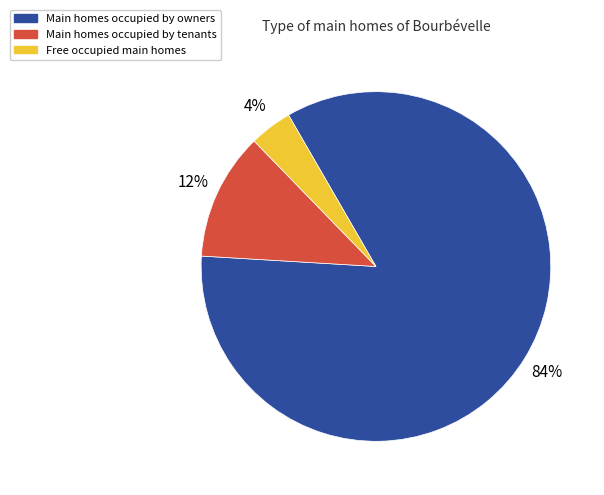

To the nearest percent, what is the difference between the largest and smallest slice percentages?

80%